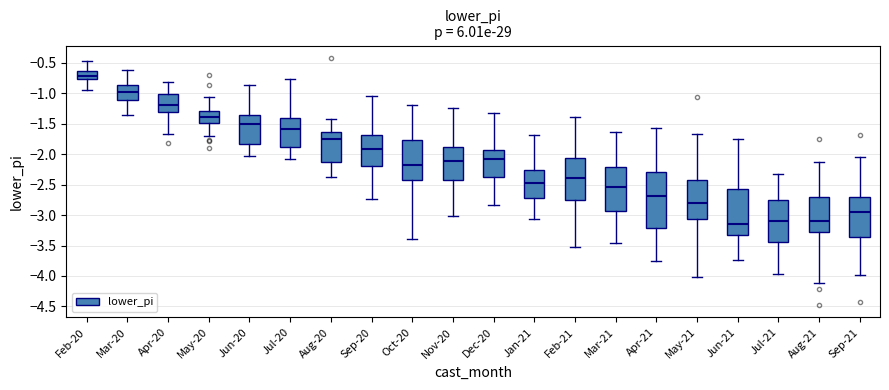

Which box is the tallest, from its lower edge to its upper edge?

Apr-21